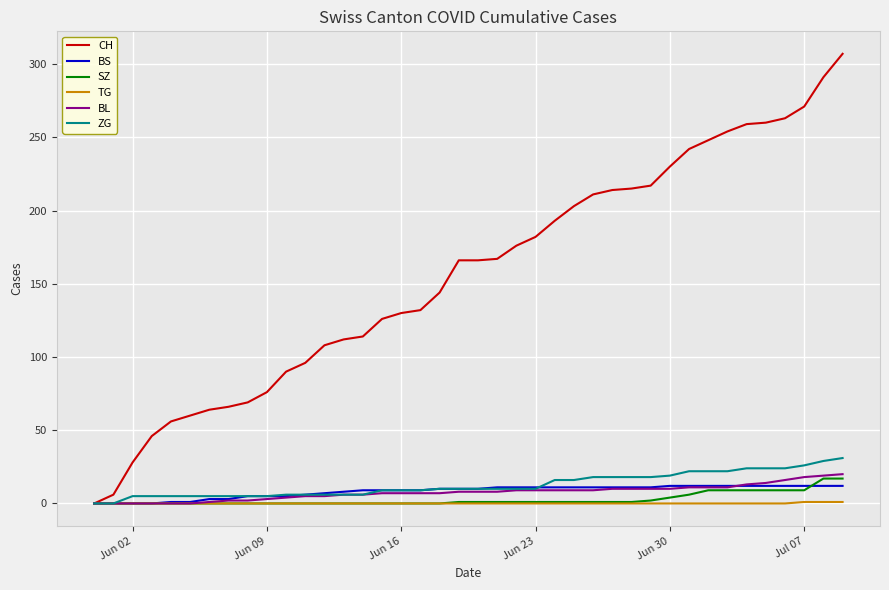

Which series has the largest total across all categories?

CH